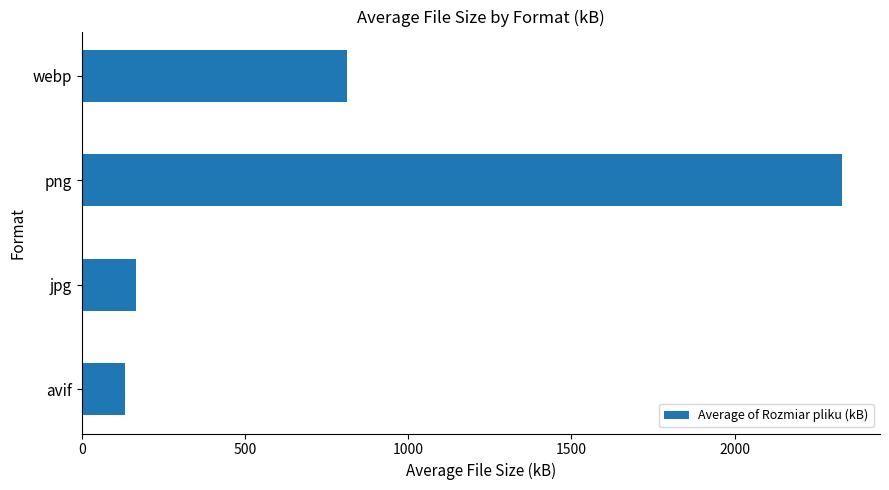

Reading top to bottom, what are all the values shown in this chart?

811.3	2328.7	167.5	132.4